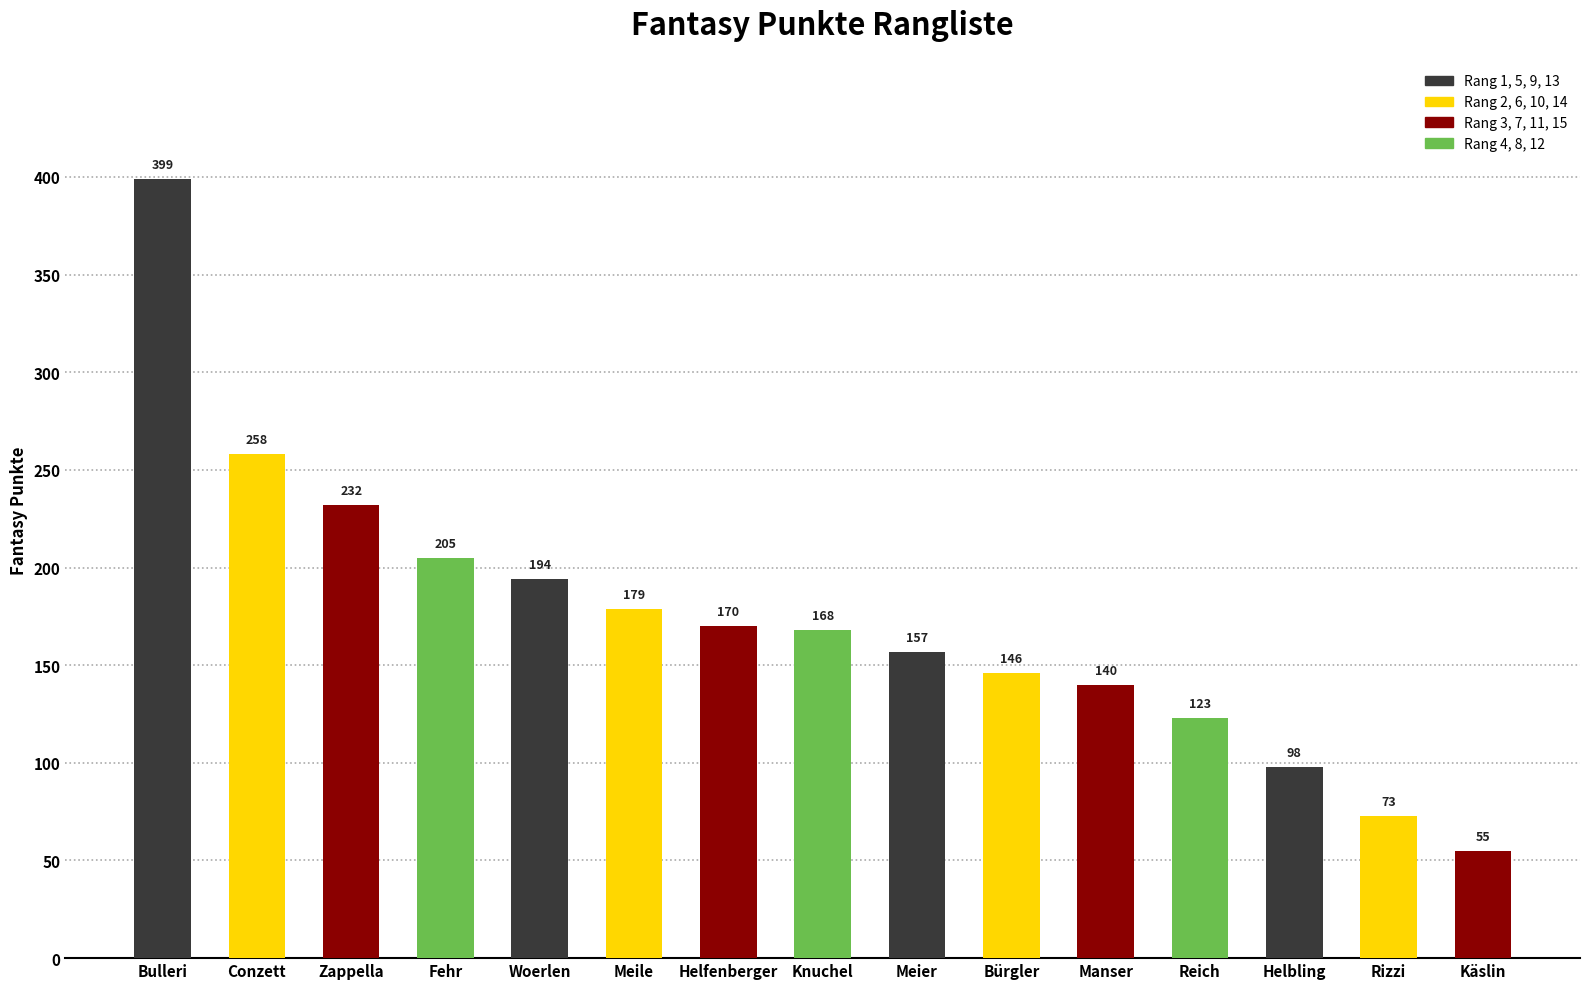

Where does the data first go above 168?

Bulleri